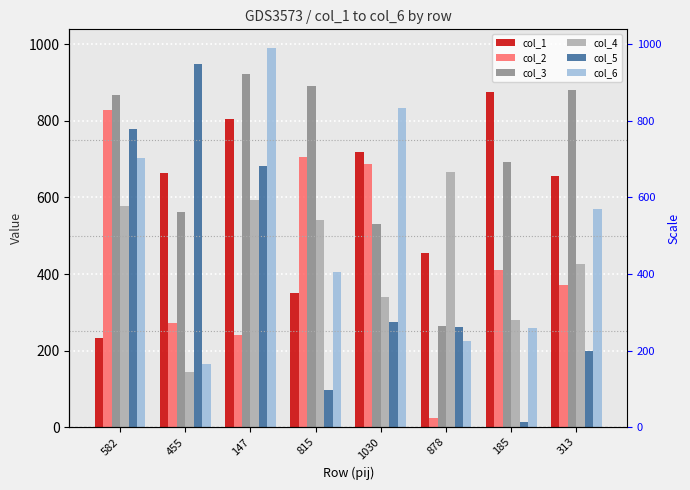

How many data points in col_5 are less than 274?

4